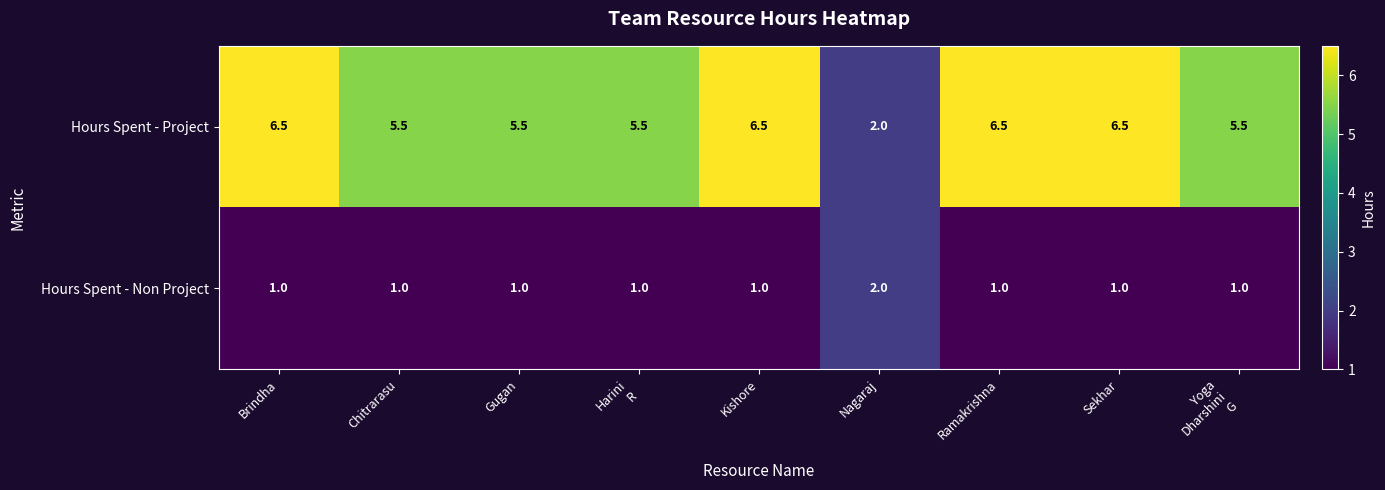

Which series has the widest spread of values?

Hours Spent - Project